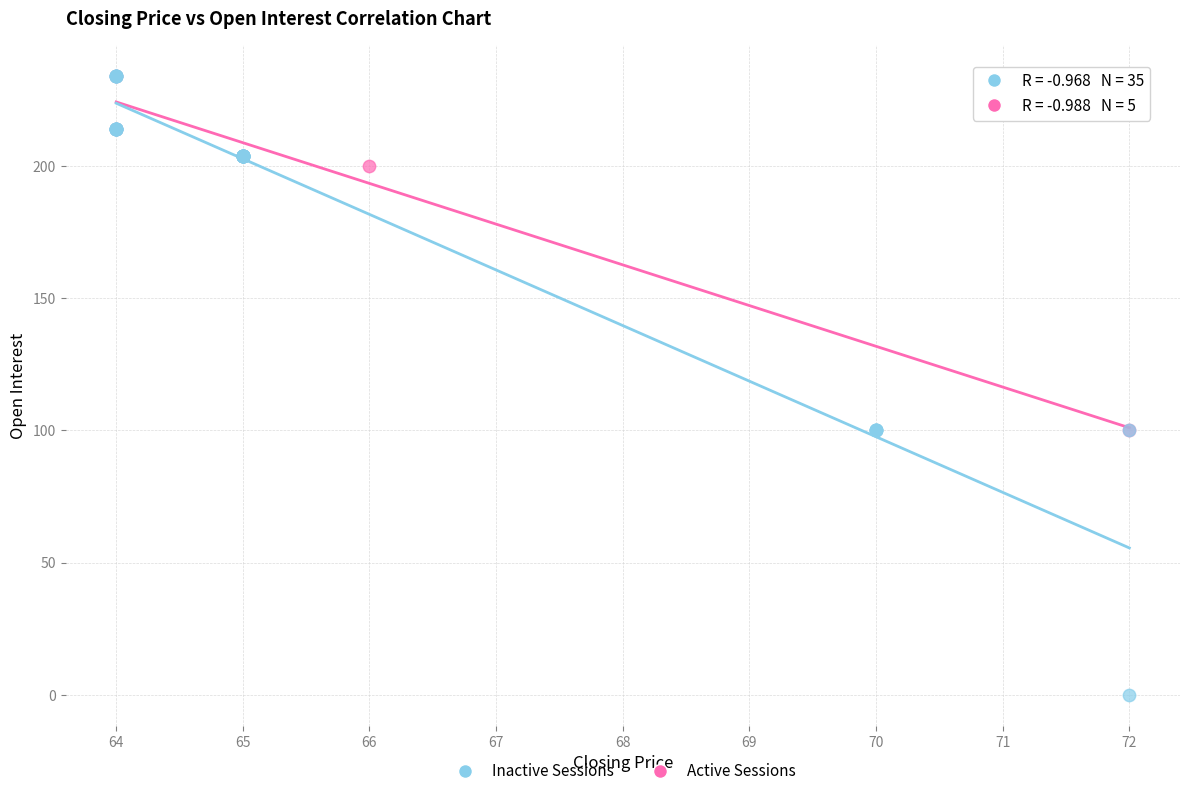

Which series has the widest spread of Y values?

Inactive Sessions